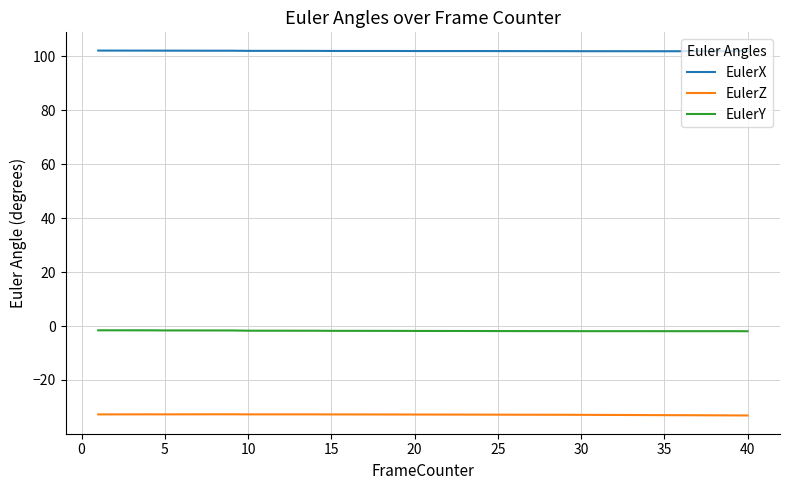

Does the chart display data point markers on the line(s)?

No